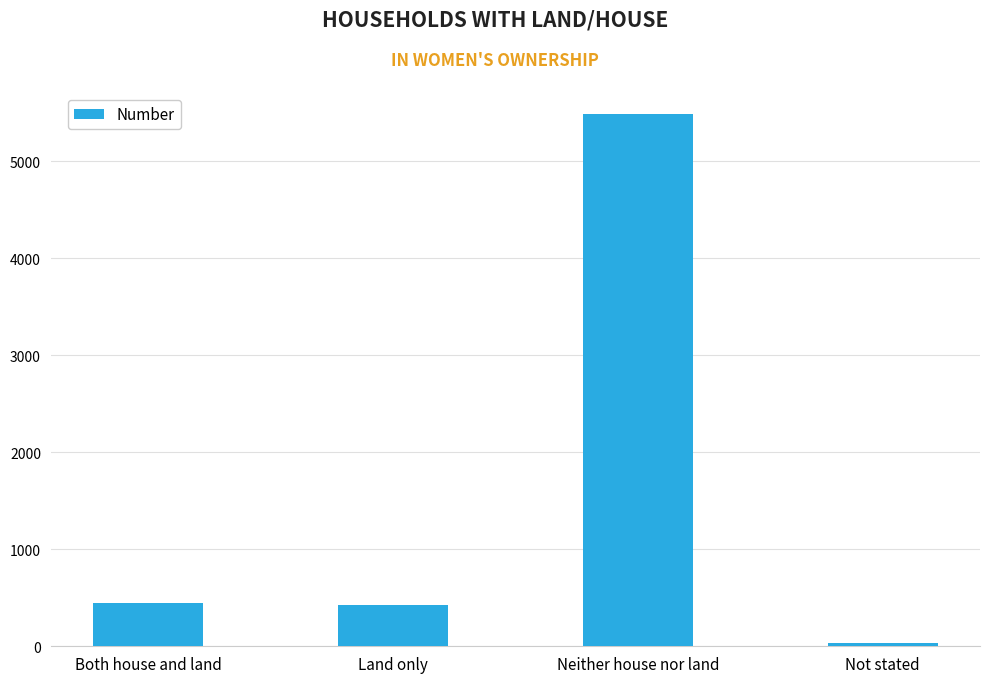

The value at Land only is 641. True or false?

False